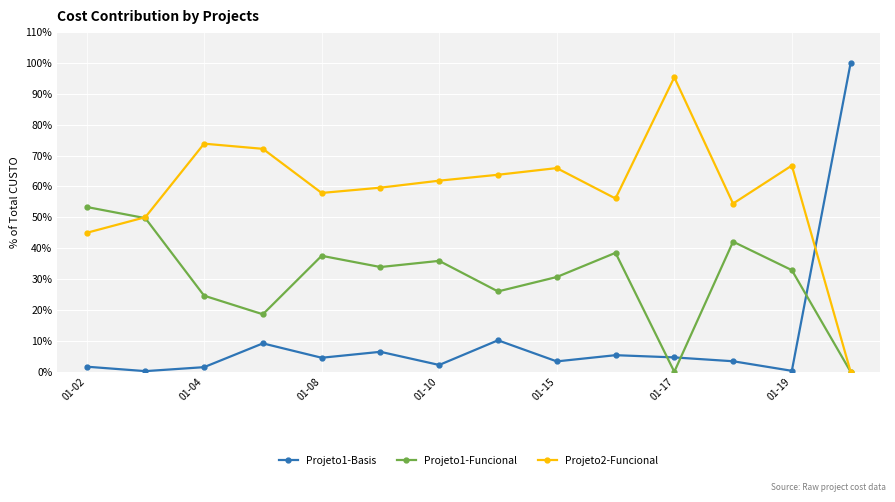

True or false: Projeto1-Funcional and Projeto2-Funcional cross at least once.

True